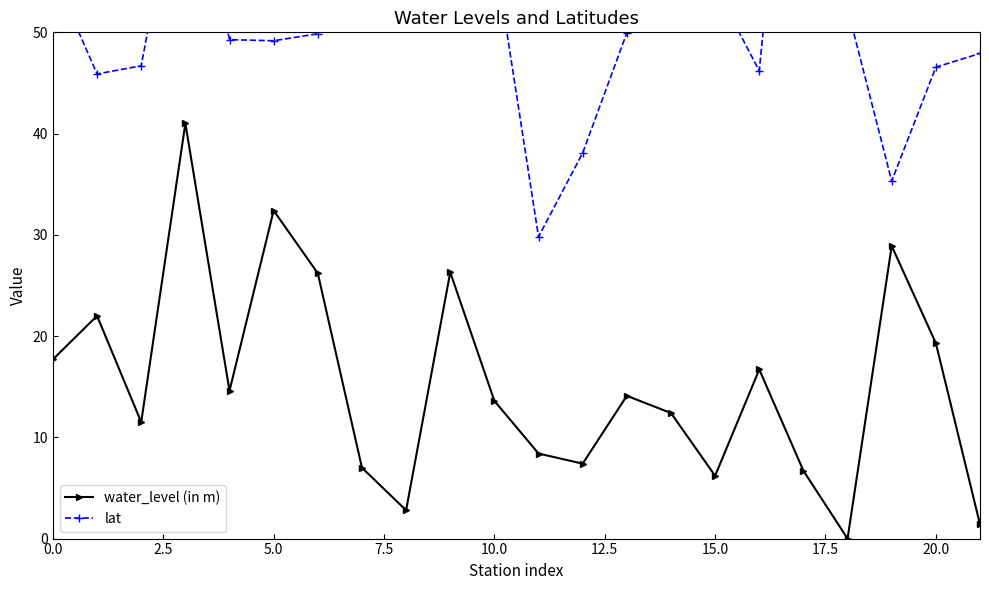

How many interior local peaks does the lat series have?

5